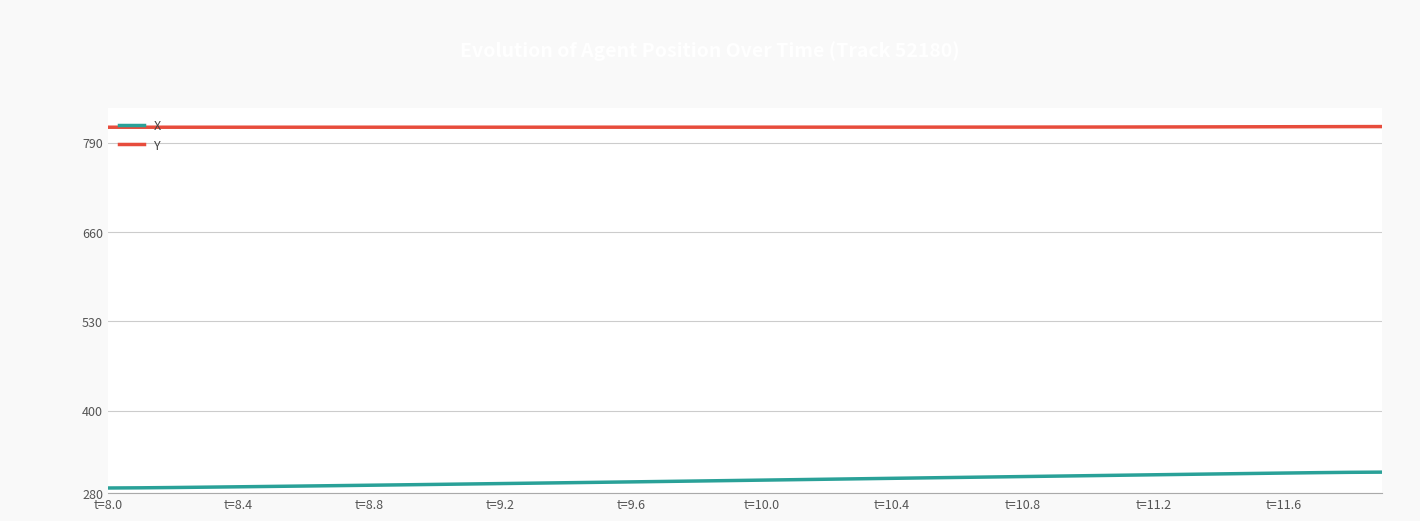

List the series in order of their peak value, highest first.

Y, X